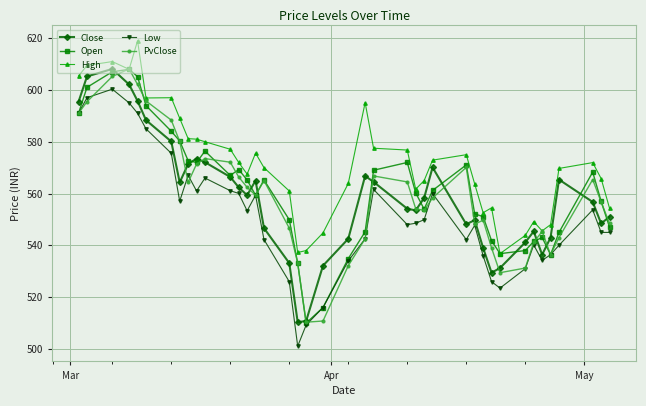

True or false: Low and High intersect in this chart.

False